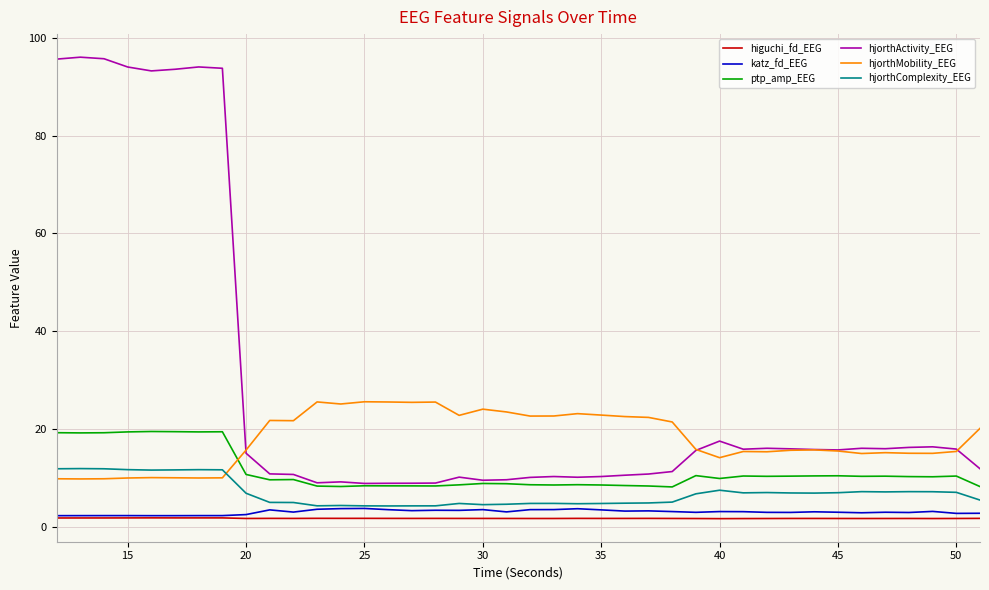

Which series has the largest total across all categories?

hjorthActivity_EEG